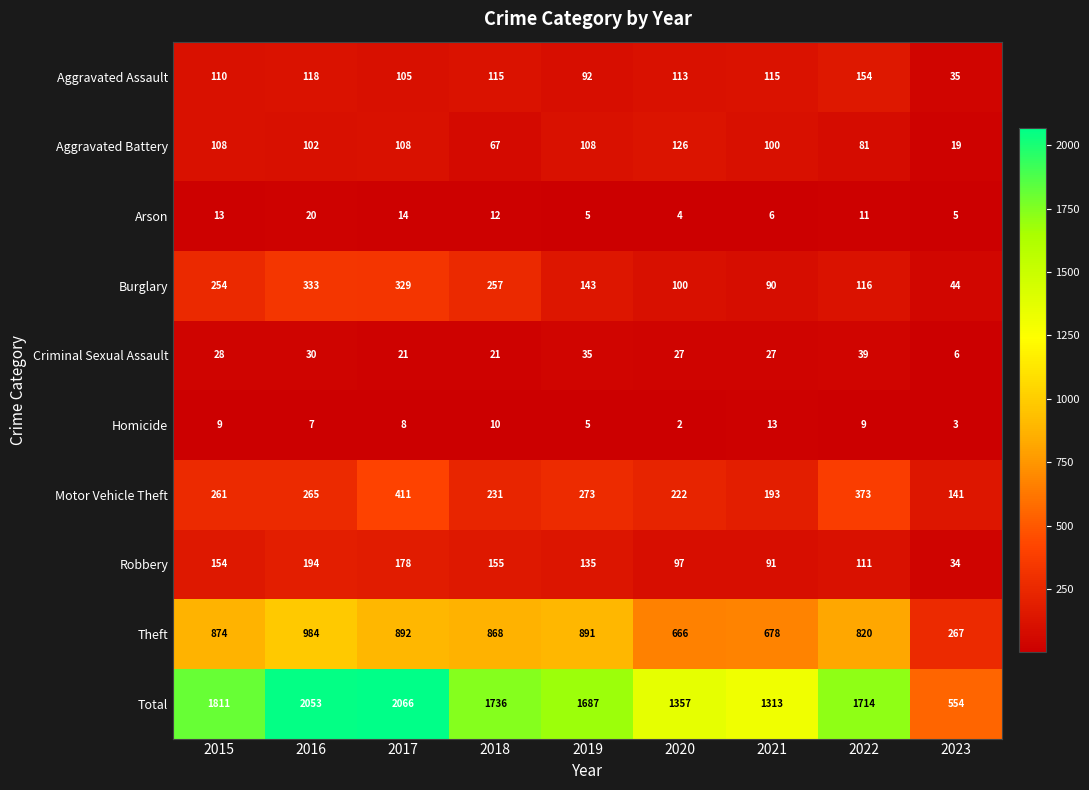

The value of Robbery at 2016 is 83. True or false?

False